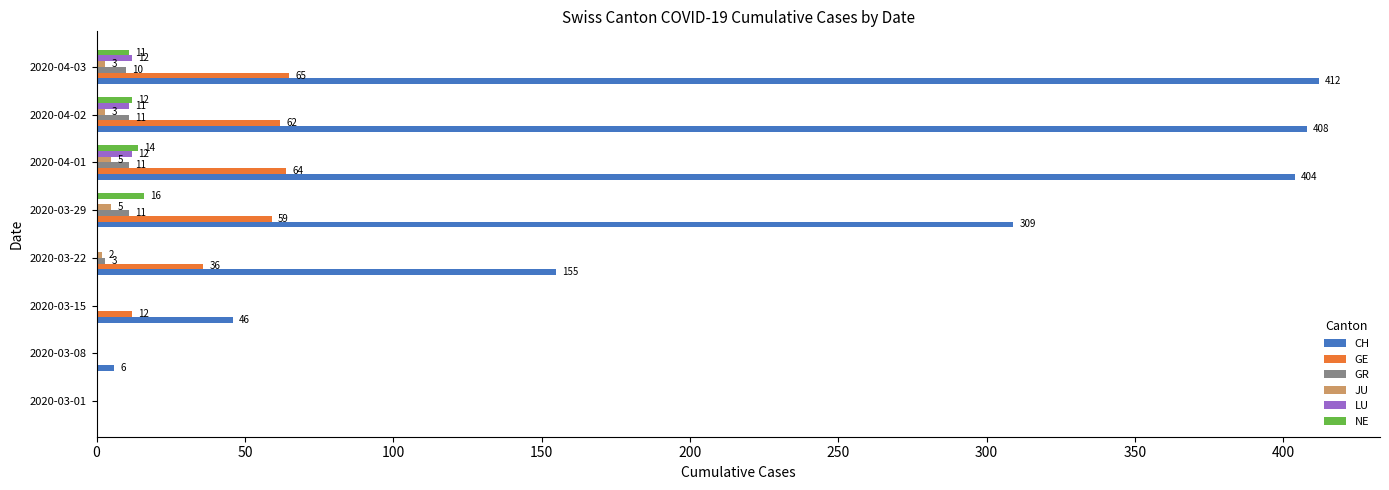

Which series has the largest total across all categories?

CH